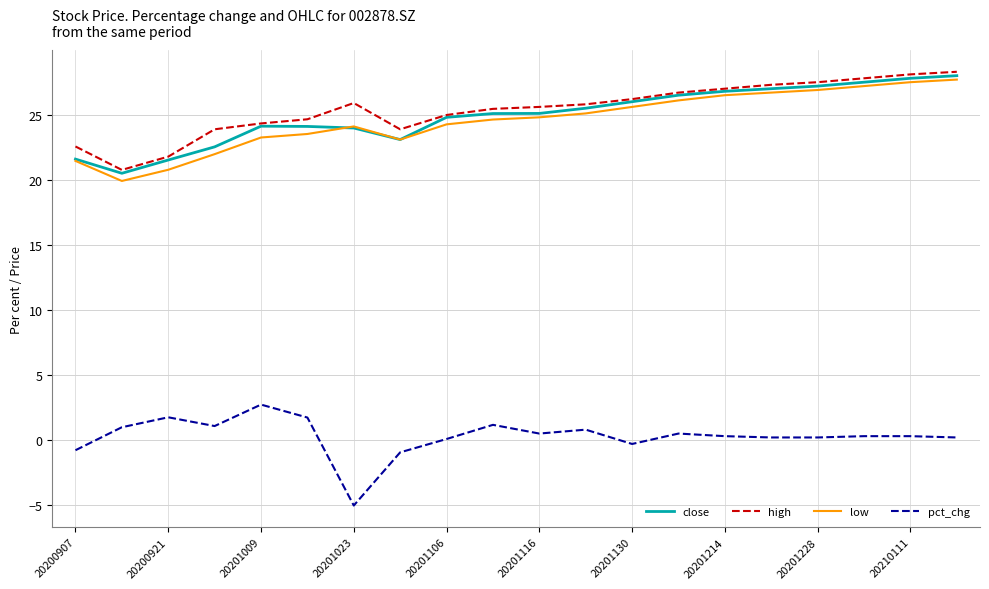

True or false: pct_chg and close cross at least once.

False